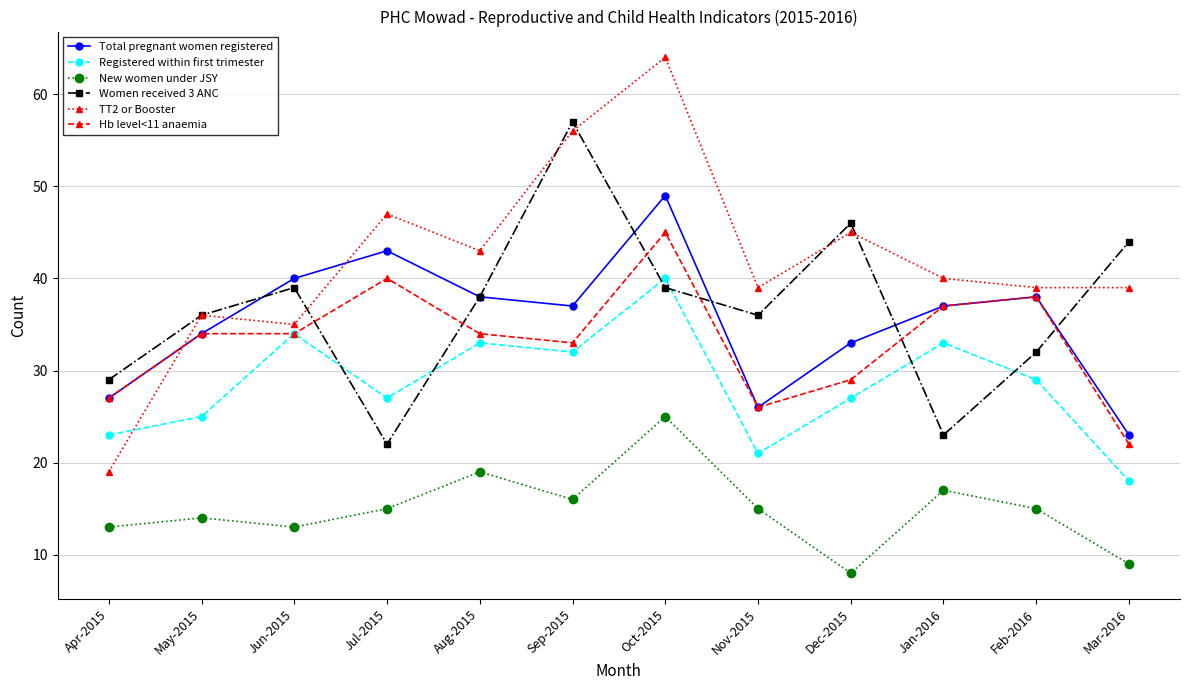

The Total pregnant women registered series shows 9 at Sep-2015. True or false?

False